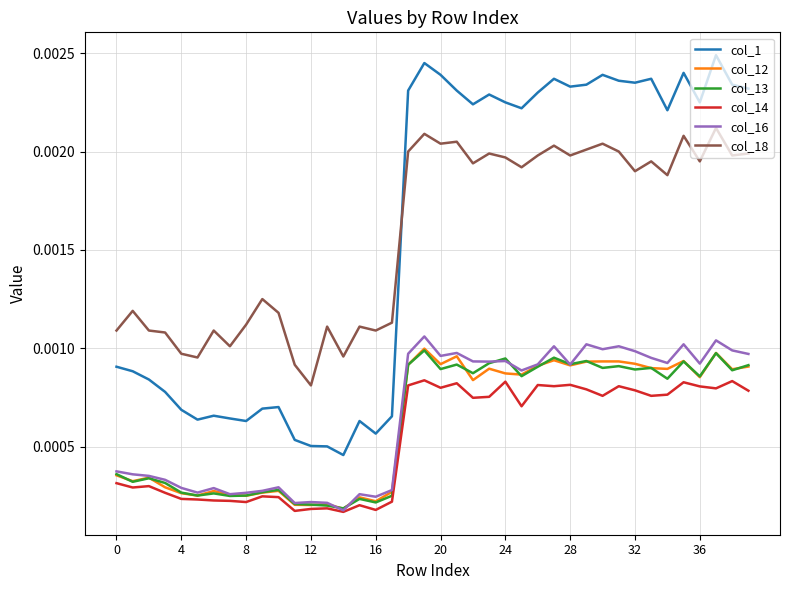

How many lines are shown in the chart?

6